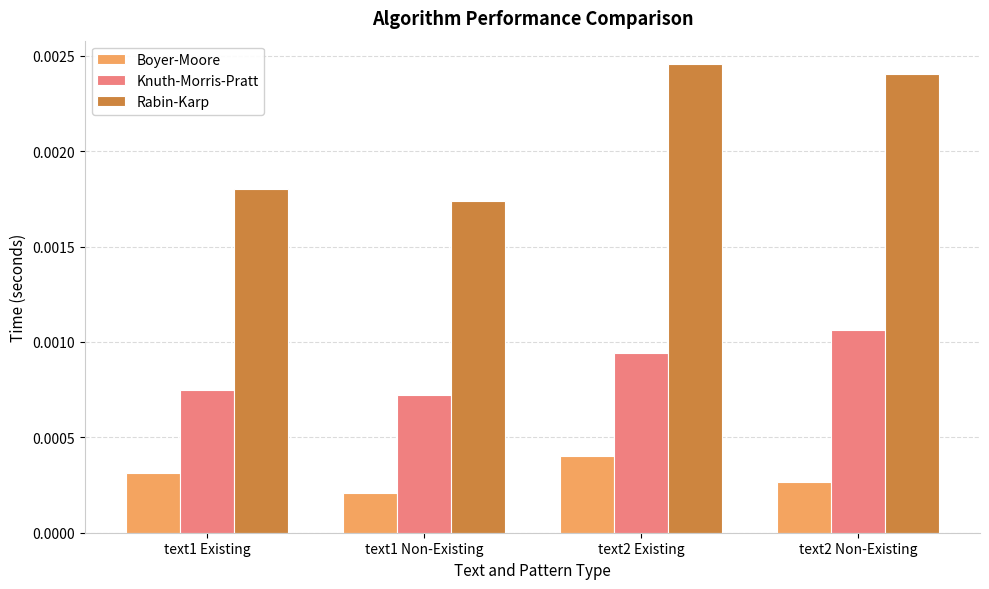

At which label does Rabin-Karp reach its peak?

text2 Existing